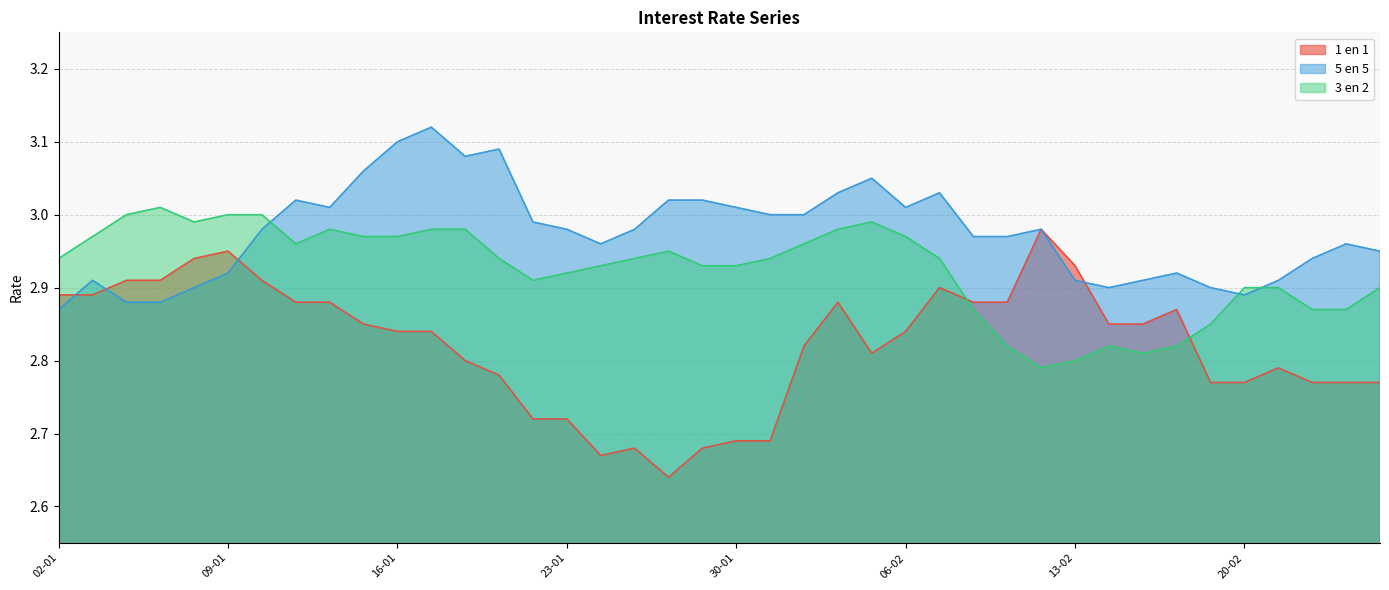

Between 08-01 and 01-02, which series saw the biggest shift?

1 en 1